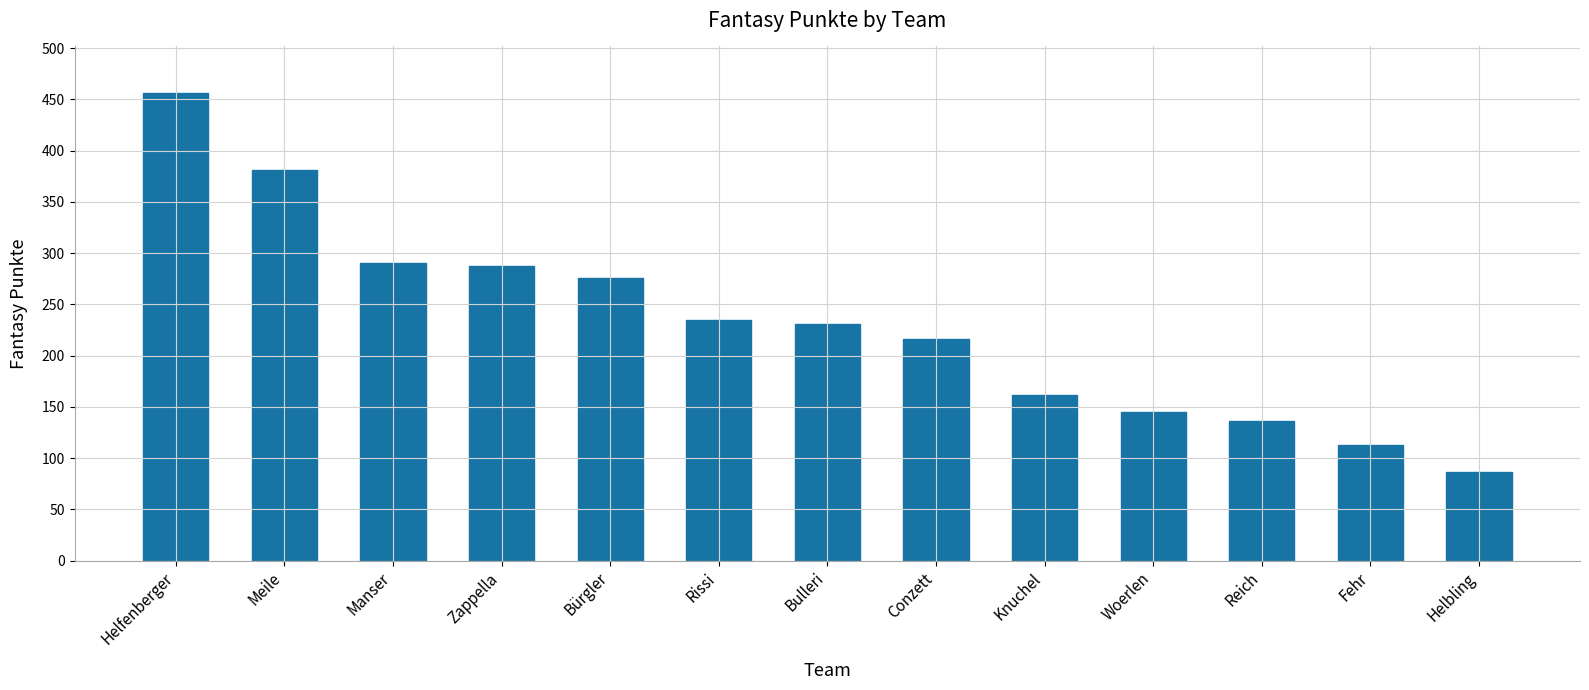

At which label is the value closest to 271?

Bürgler